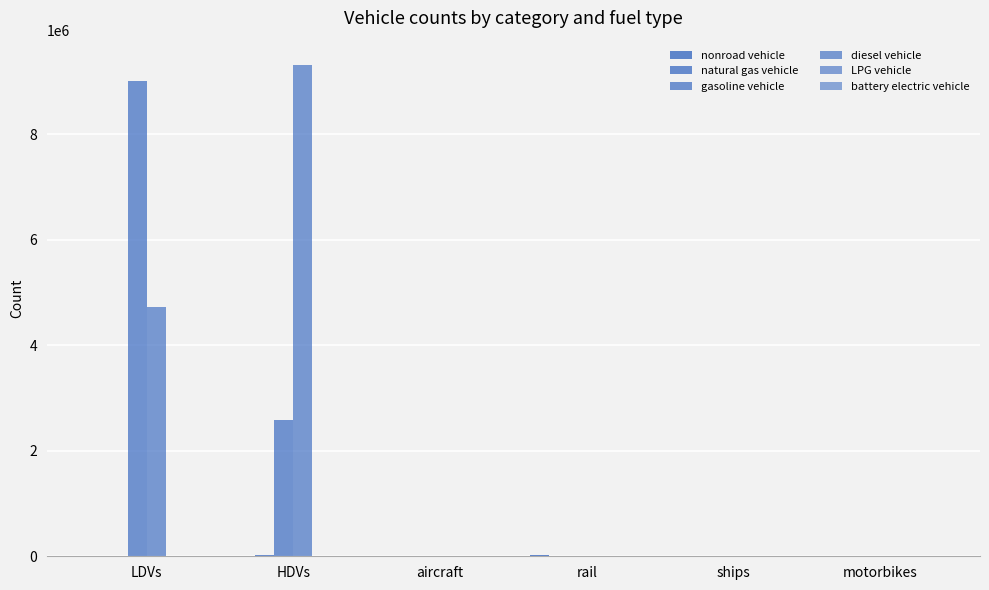

What is the value of the LPG vehicle bar at the 1st from the left?

41.4